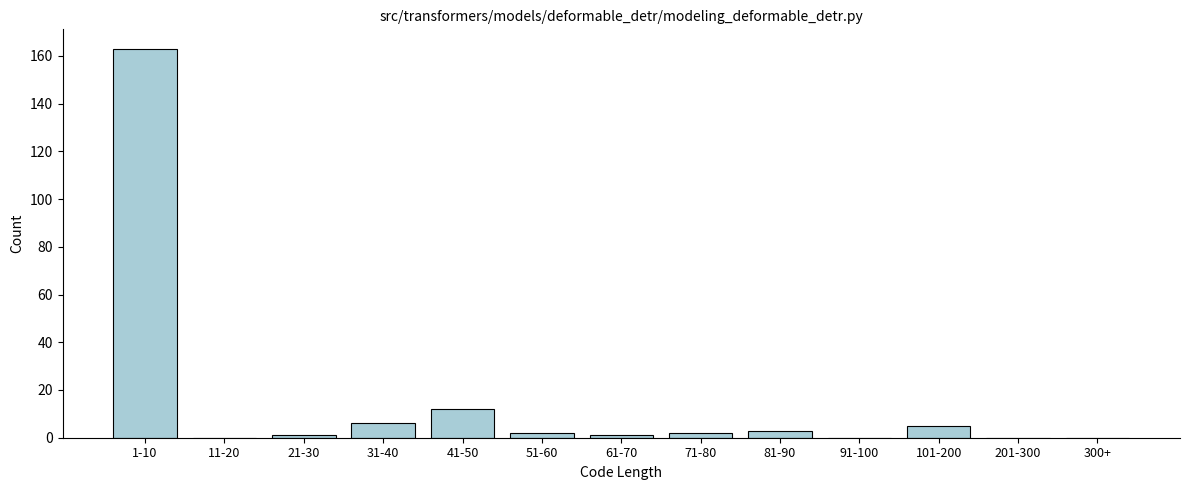

Reading left to right, extract all data points from this chart.

1-10=163	11-20=0	21-30=1	31-40=6	41-50=12	51-60=2	61-70=1	71-80=2	81-90=3	91-100=0	101-200=5	201-300=0	300+=0